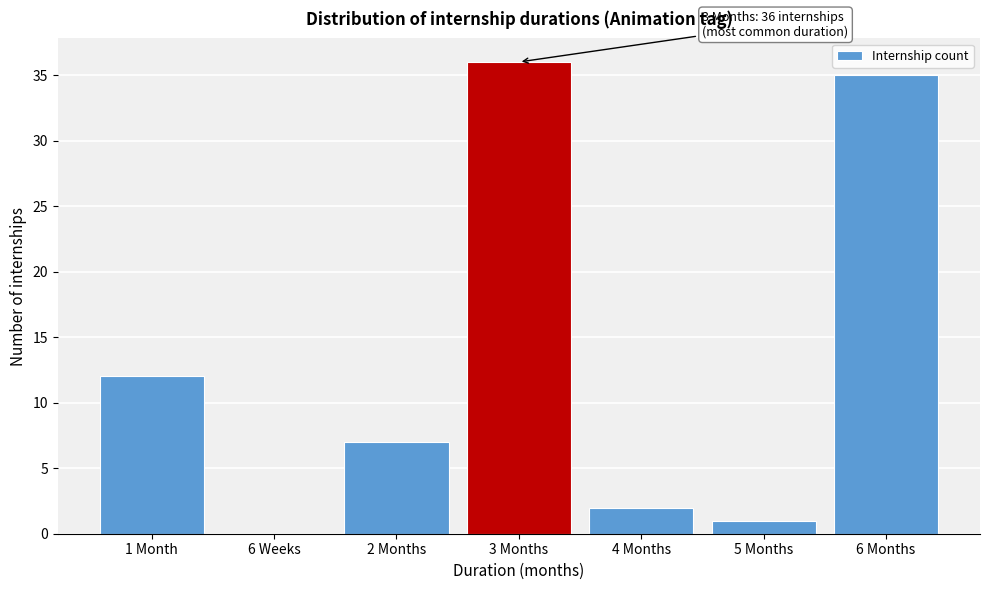

Reading right to left, what are all the values shown in this chart?

6 Months=35	5 Months=1	4 Months=2	3 Months=36	2 Months=7	6 Weeks=0	1 Month=12